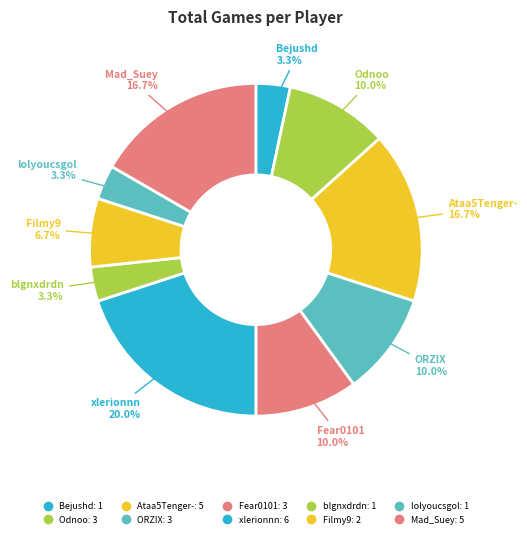

Which category has the biggest portion of the pie?

xlerionnn